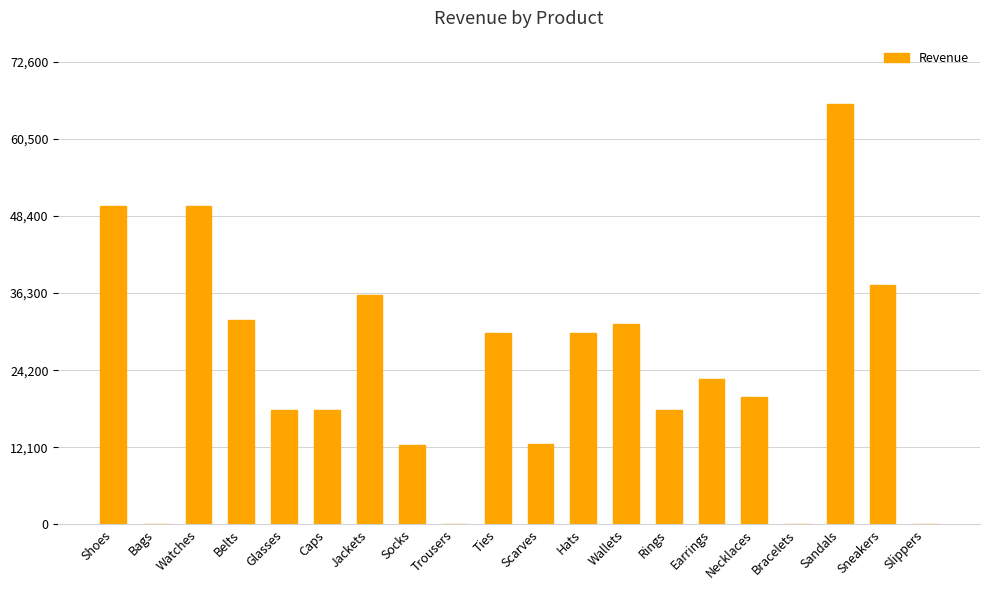

What is the sum of the values at Slippers and Necklaces?

20000